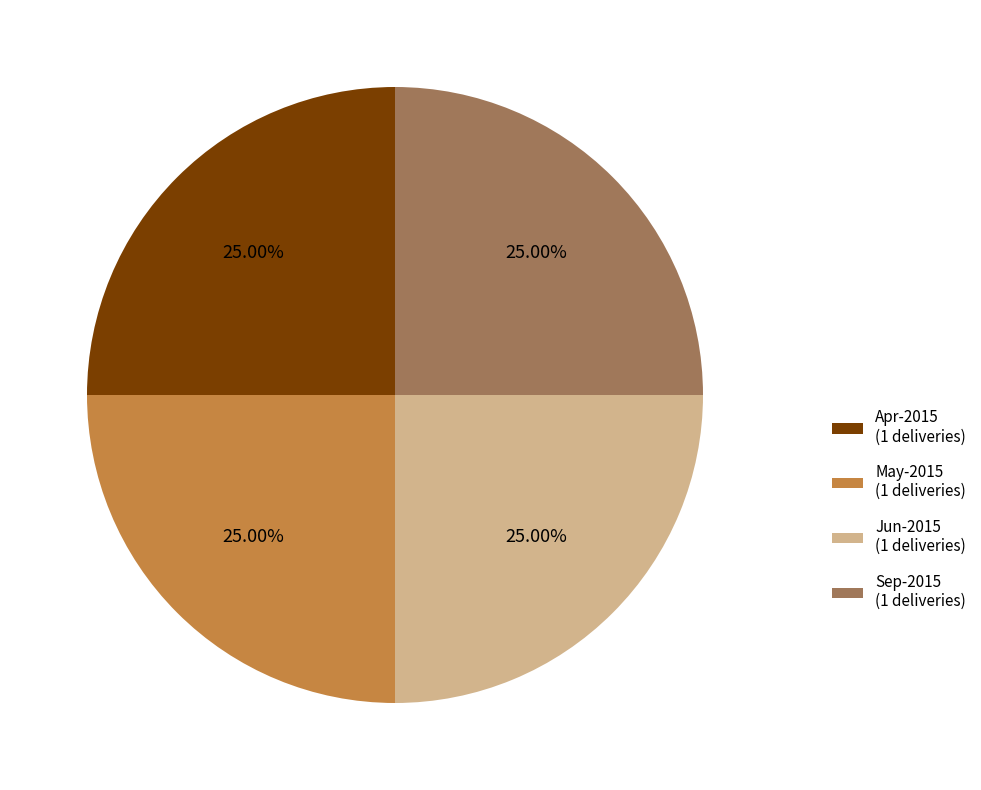

Approximately how many times larger is the value at Jun-2015 (1 deliveries) compared to May-2015 (1 deliveries)?

1.0